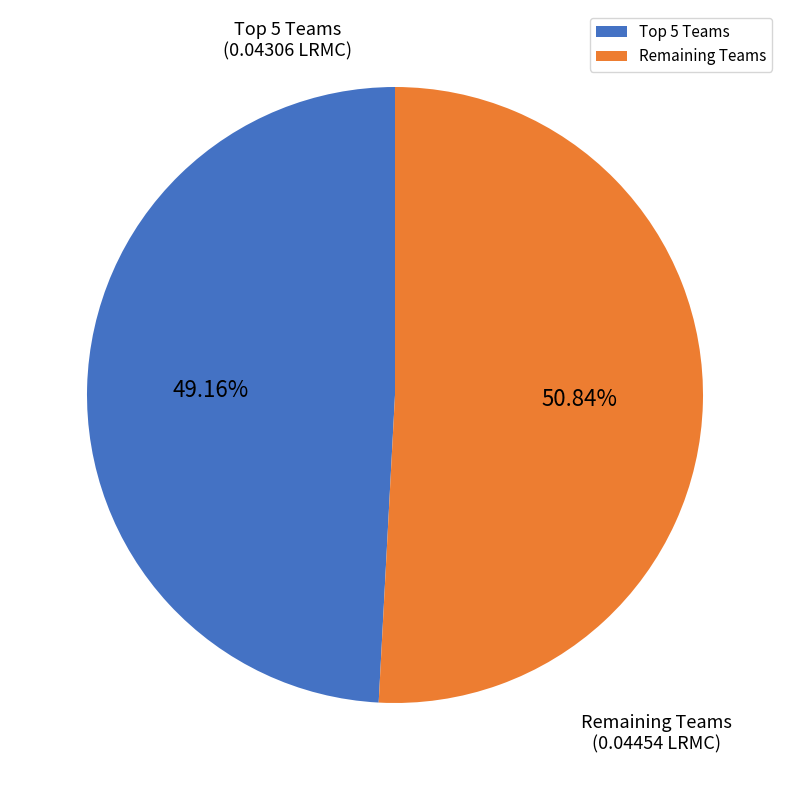

What is the smallest slice in the pie chart?

Top 5 Teams